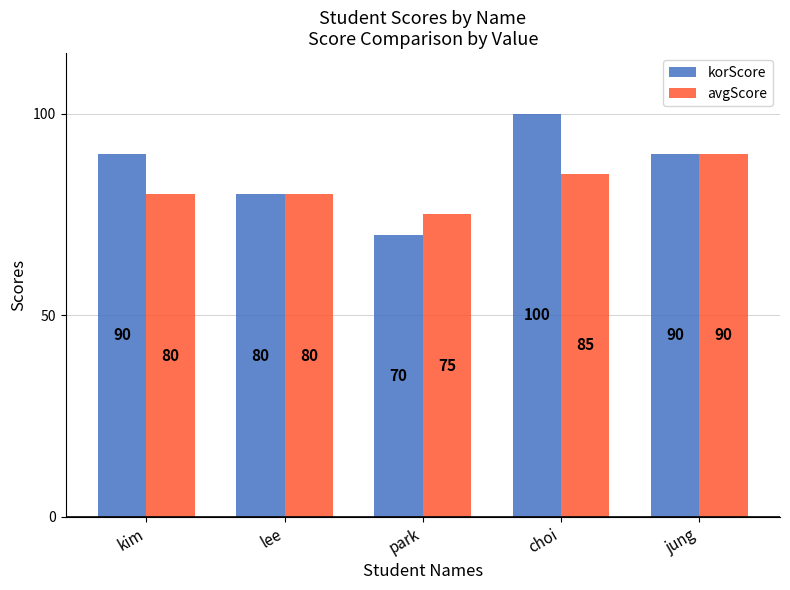

What are all the series names shown in the legend?

korScore, avgScore